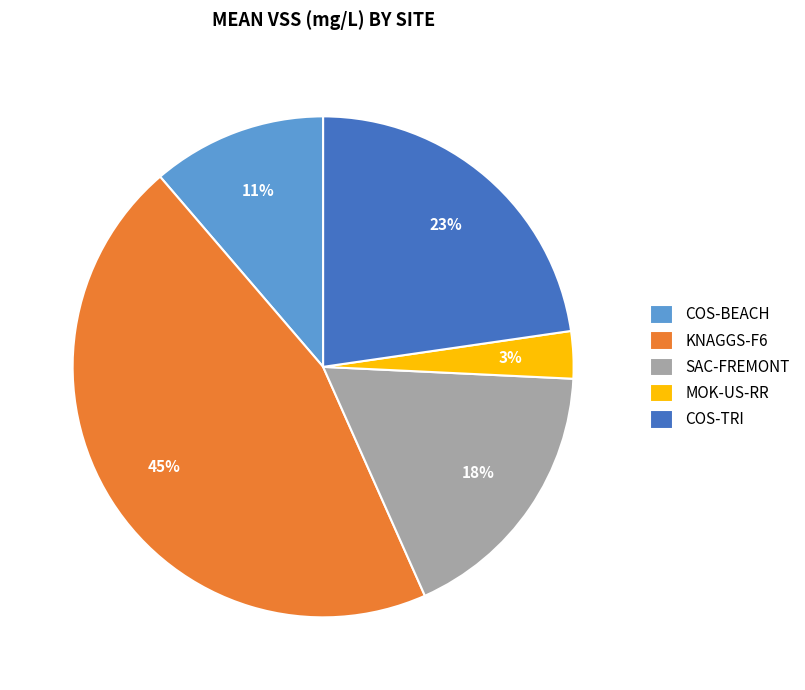

The COS-BEACH slice represents 4% of the pie. True or false?

False